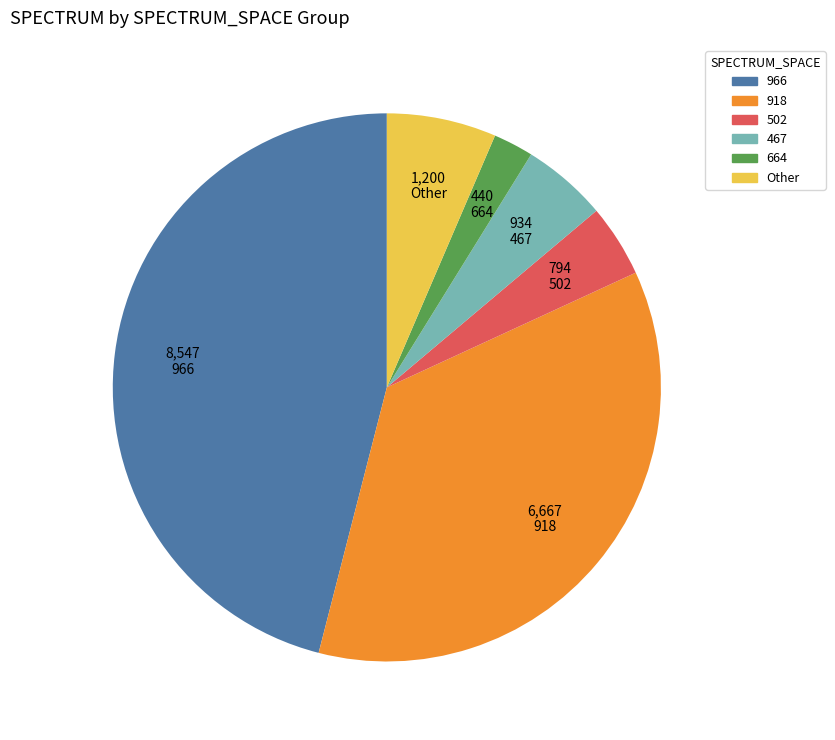

How many segments does this pie chart have?

6